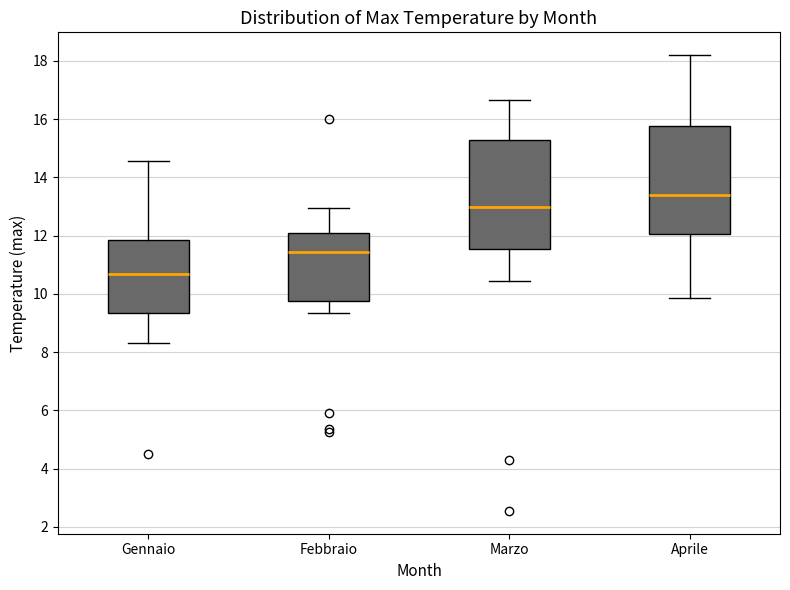

Reading left to right, transcribe this box plot: for each box, give where its median line is, the range the box spans, and where its two whiskers end, as read against the y-axis. The values are not printed on the chart, so give them approximately, as read against the axis.

Gennaio: median 10.8, box 9.4 to 11.8, whiskers 8.4 to 14.6
Febbraio: median 11.4, box 9.8 to 12.2, whiskers 9.4 to 13.0
Marzo: median 13.0, box 11.6 to 15.2, whiskers 10.4 to 16.6
Aprile: median 13.4, box 12.0 to 15.8, whiskers 9.8 to 18.2